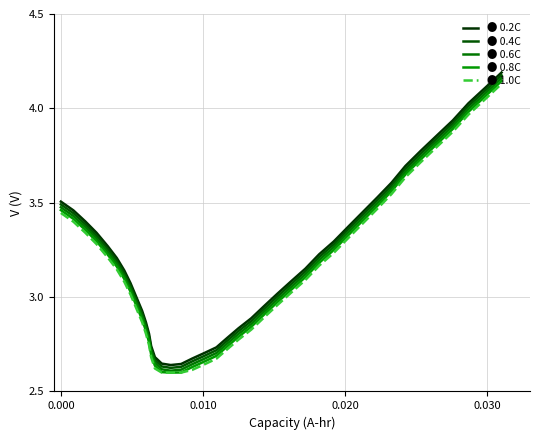

Rank the series by their average value, from lowest to highest.

● 1.0C, ● 0.8C, ● 0.6C, ● 0.4C, ● 0.2C